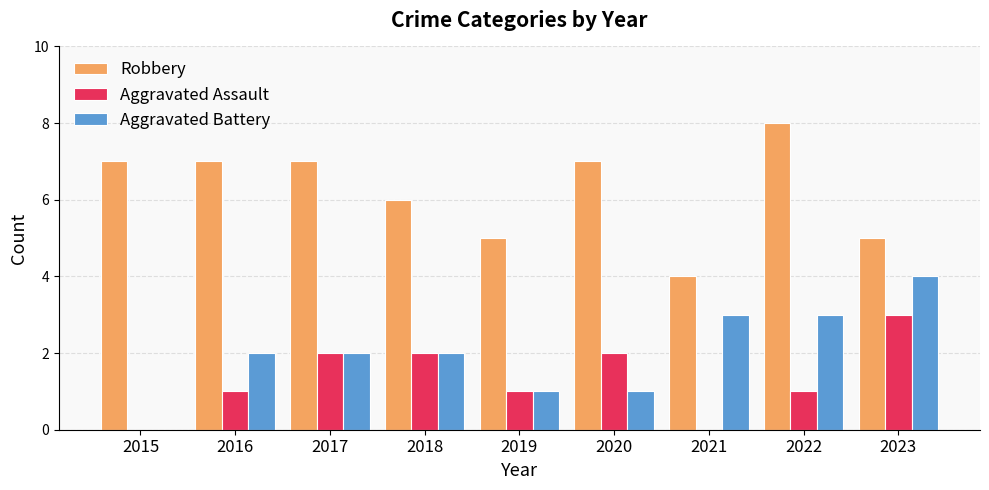

What is the total value across all series at 2019?

7